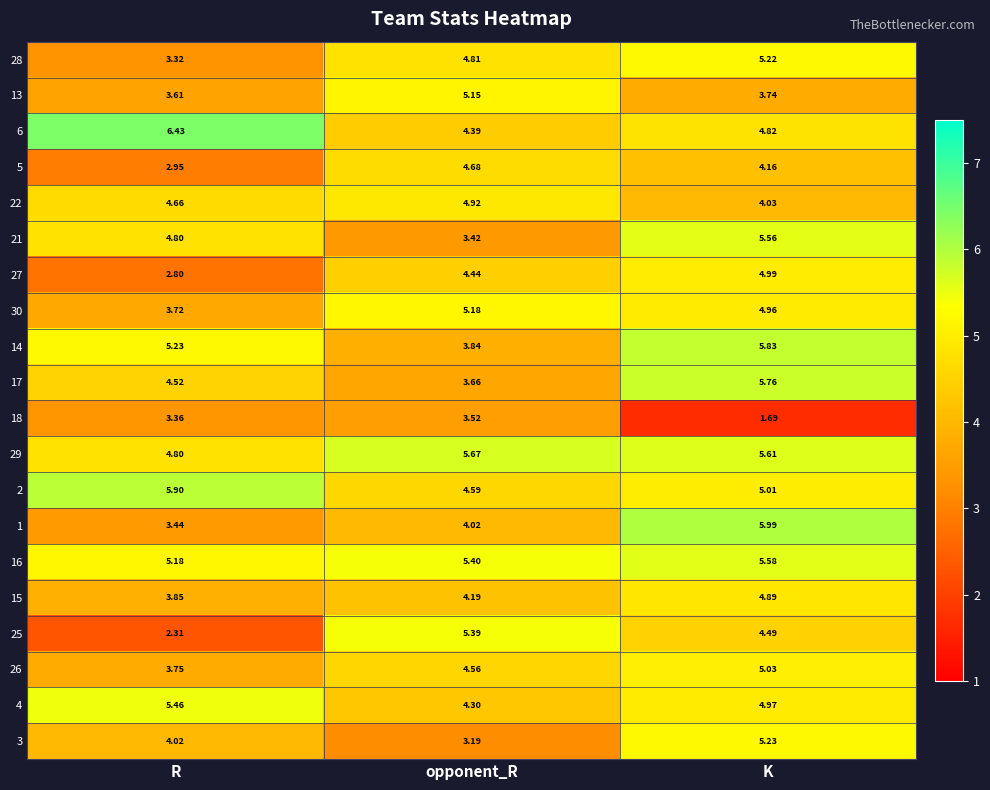

How many series are shown in this chart?

20